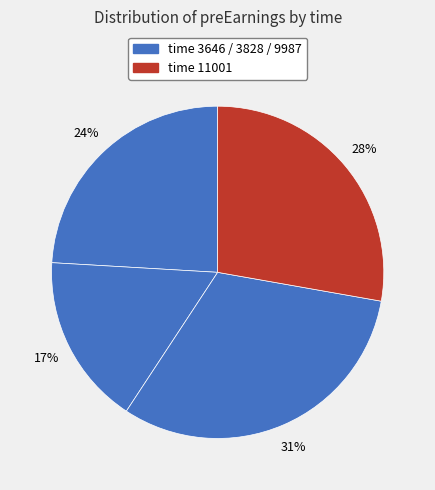

How many slices are in this pie chart?

4